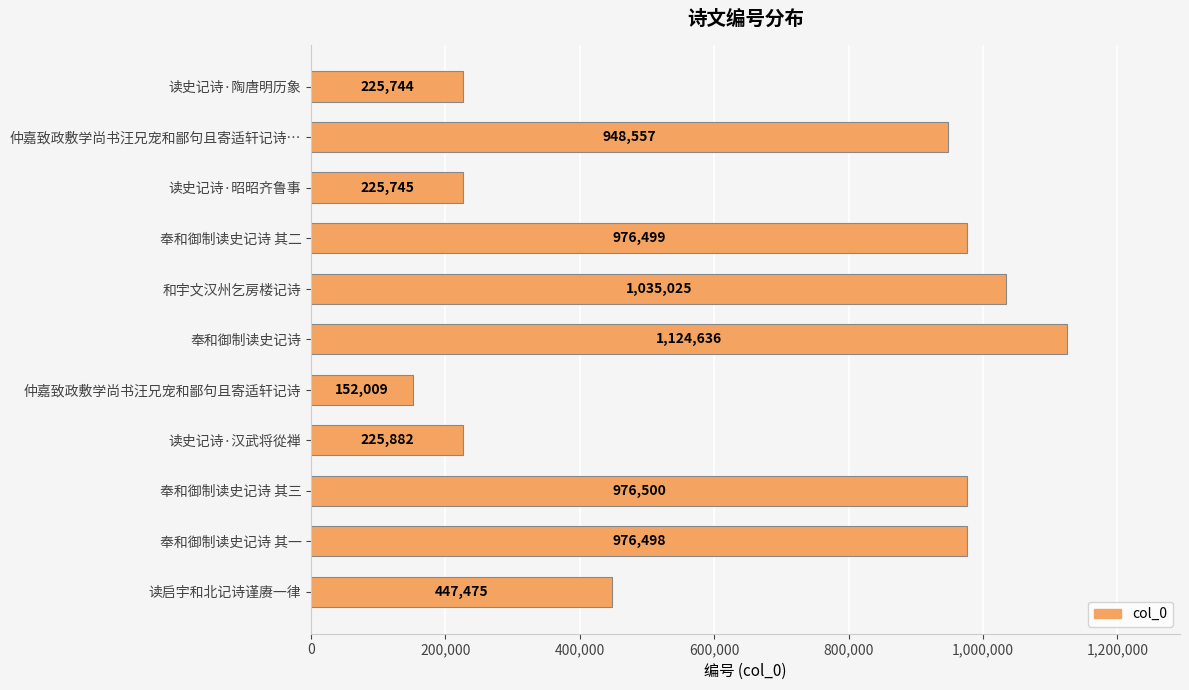

What is the change in value from 读史记诗·陶唐明历象 to 读史记诗·汉武将從禅?

+138